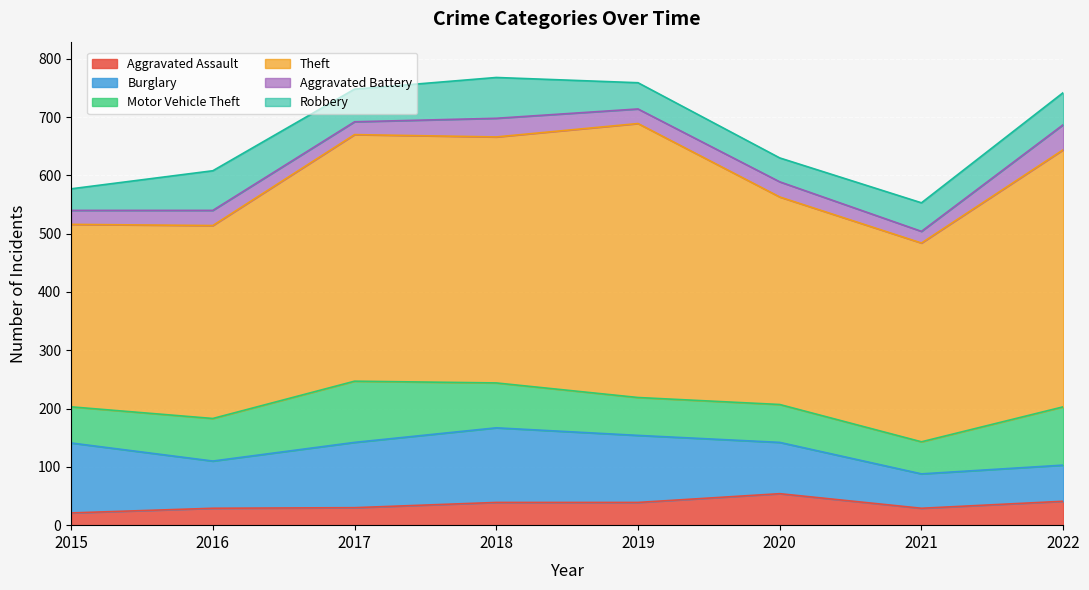

Which category has the lowest value across all series?

2021